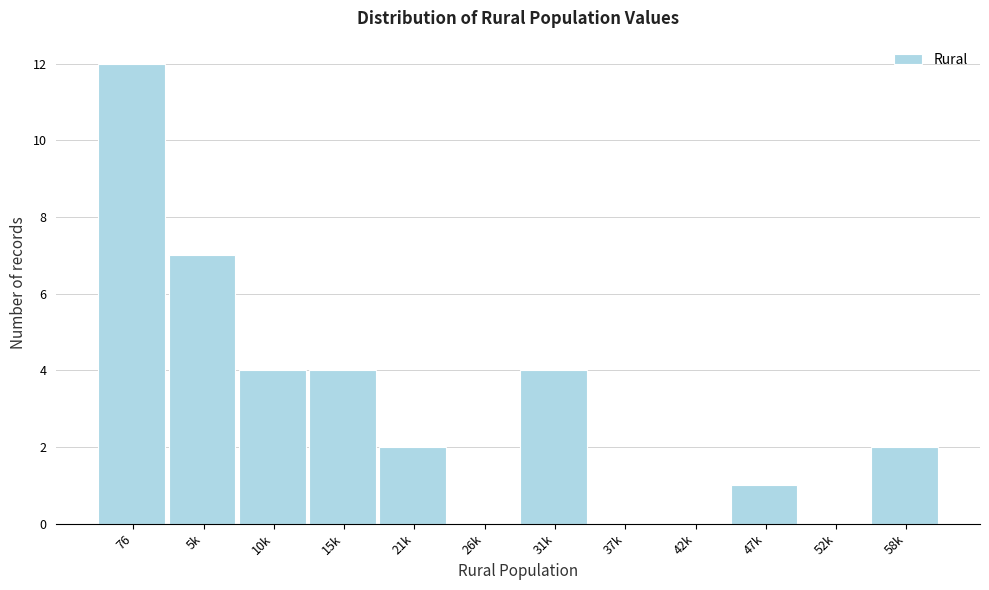

Reading left to right, list all the values displayed in this chart.

76=12	5k=7	10k=4	15k=4	21k=2	26k=0	31k=4	37k=0	42k=0	47k=1	52k=0	58k=2